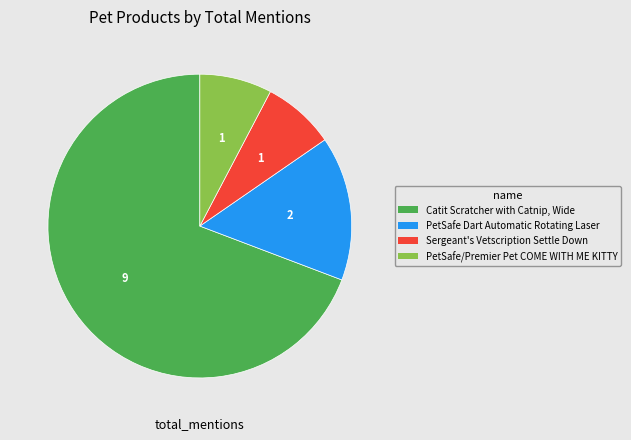

Does Sergeant's Vetscription Settle Down represent more than half of the total?

No